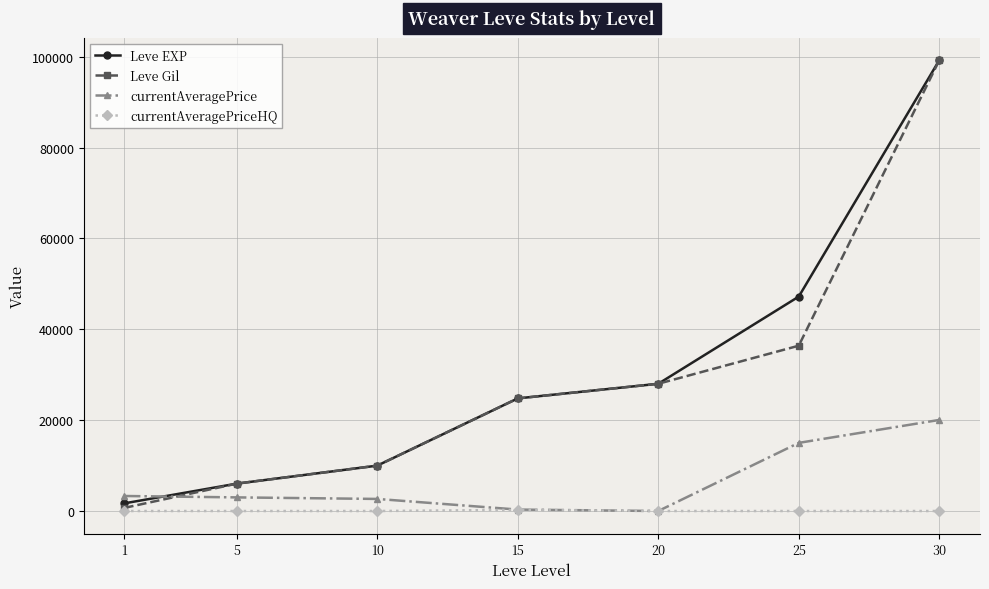

Is this an area chart (filled region under the line)?

No